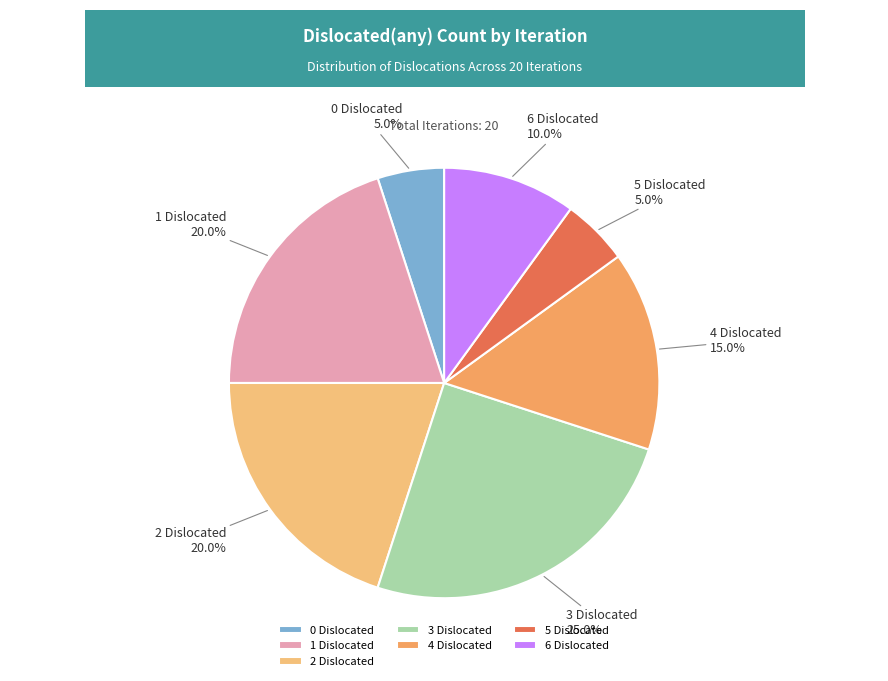

Is there any slice that represents more than half of the pie?

No